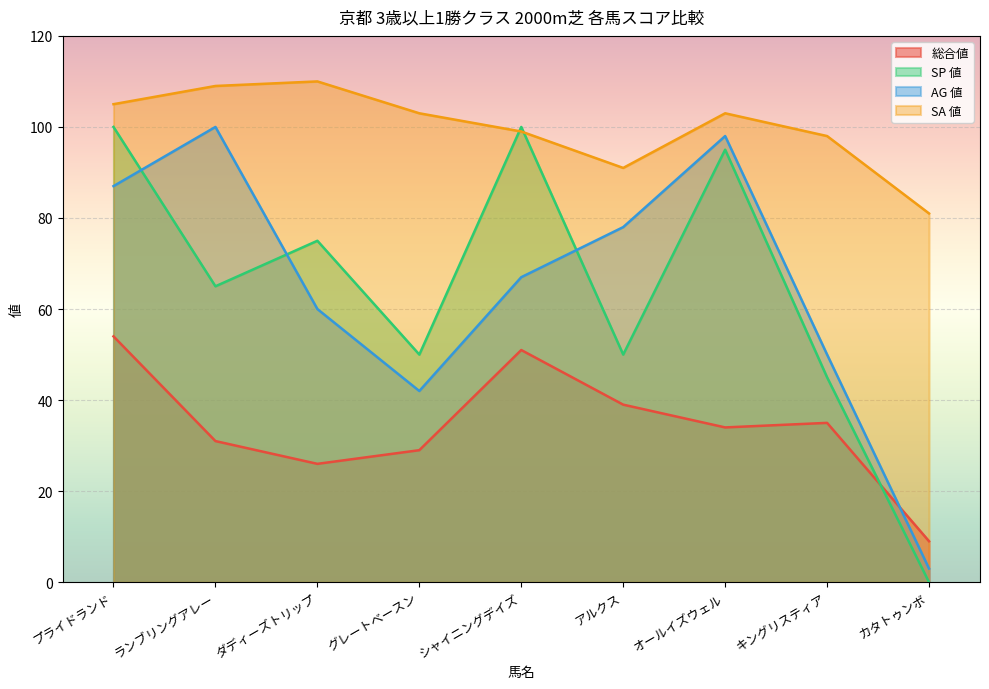

Which category has the highest value in the SP 値 series?

プライドランド